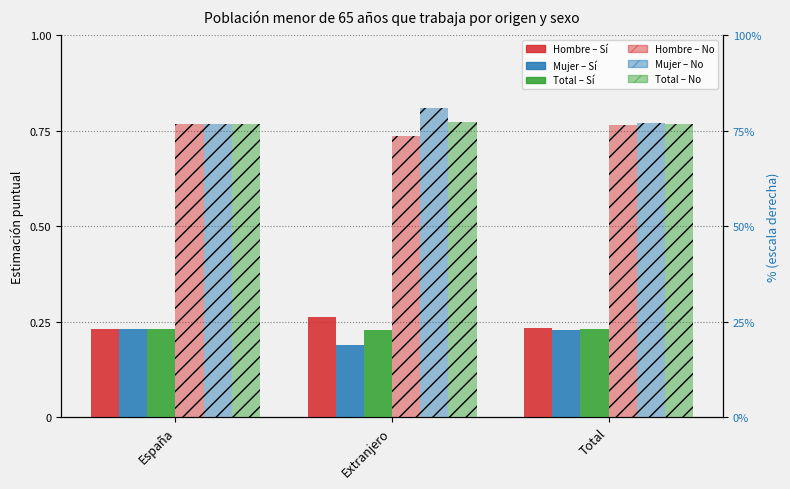

How many bars are there in each group?

6